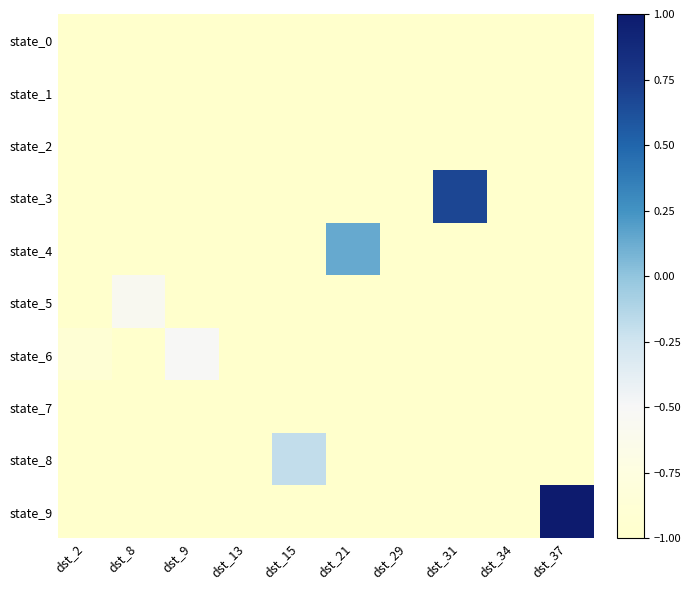

At how many categories does at least one series exceed 0?

3